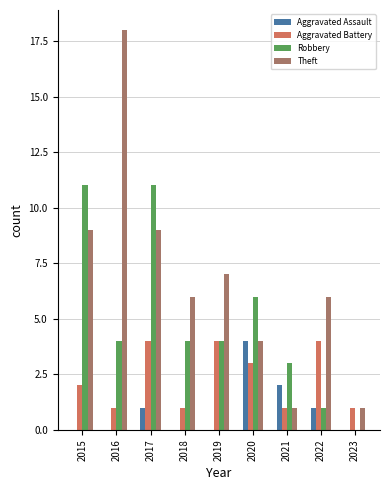

The Theft series shows 1 at 2022. True or false?

False